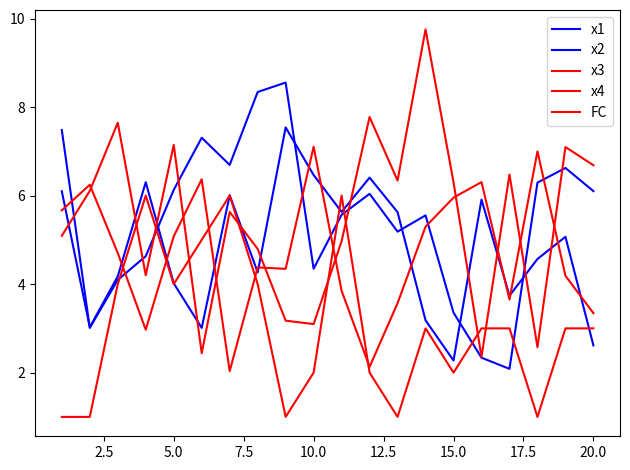

What is the difference between the maximum and minimum values in the x4 series?

7.4